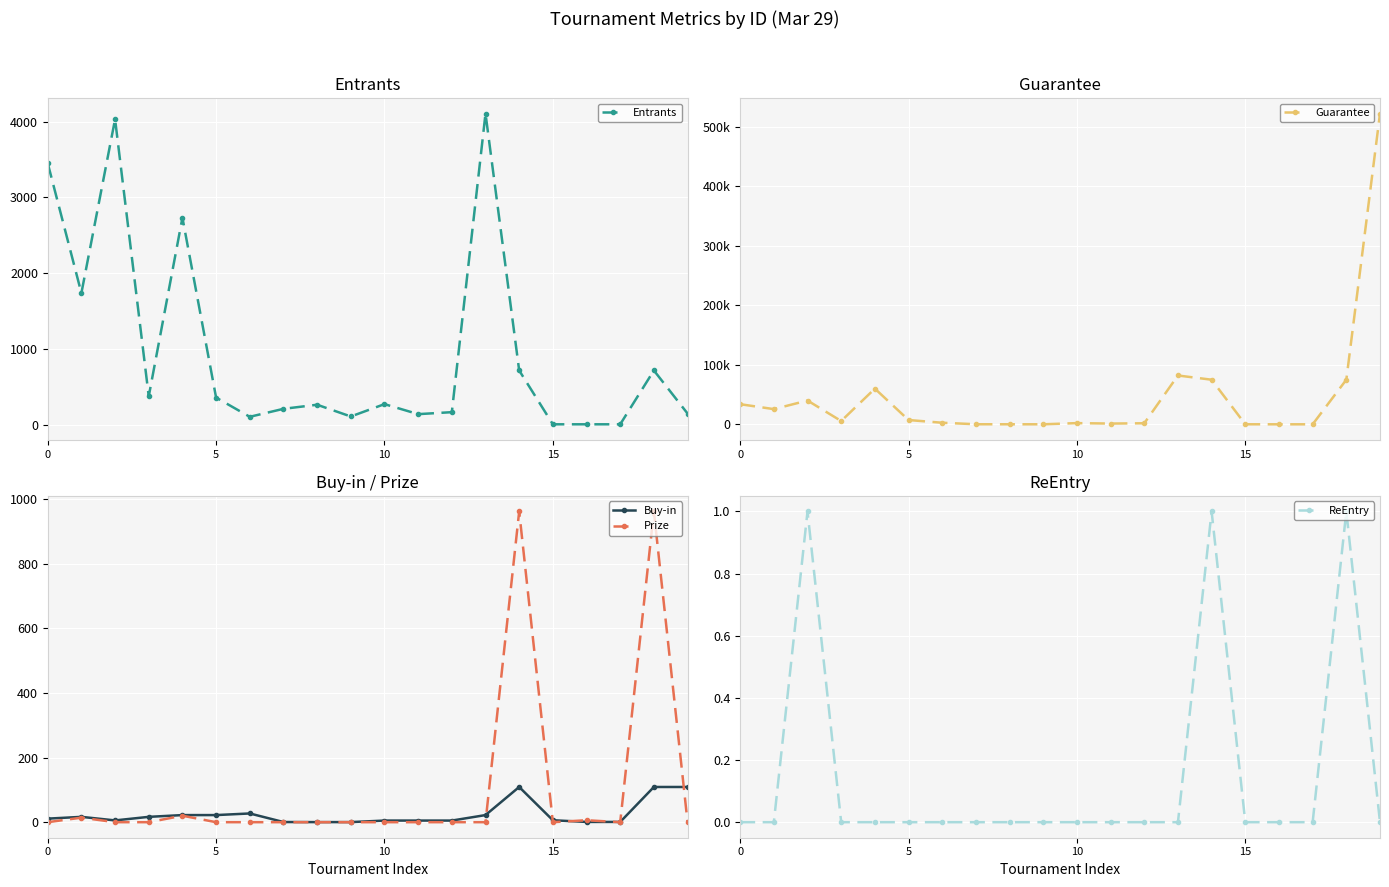

What is the difference between the maximum and minimum values in the ReEntry series?

1